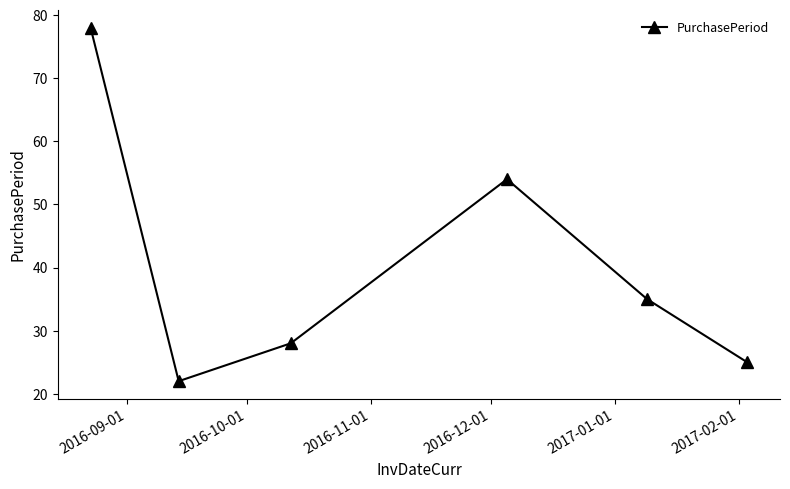

How many interior local valleys (lower than both neighbors) does the data have?

1